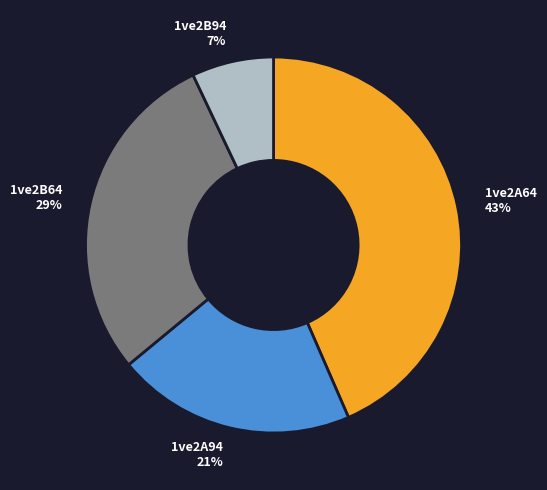

Between 1ve2B64 and 1ve2A94, which is larger?

1ve2B64